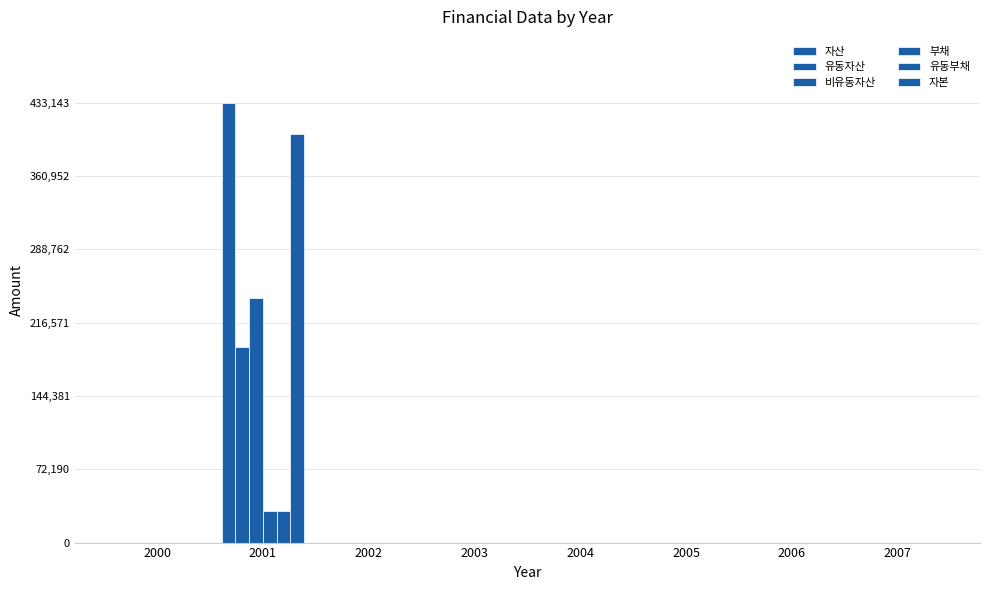

Count the number of categories in the chart.

8